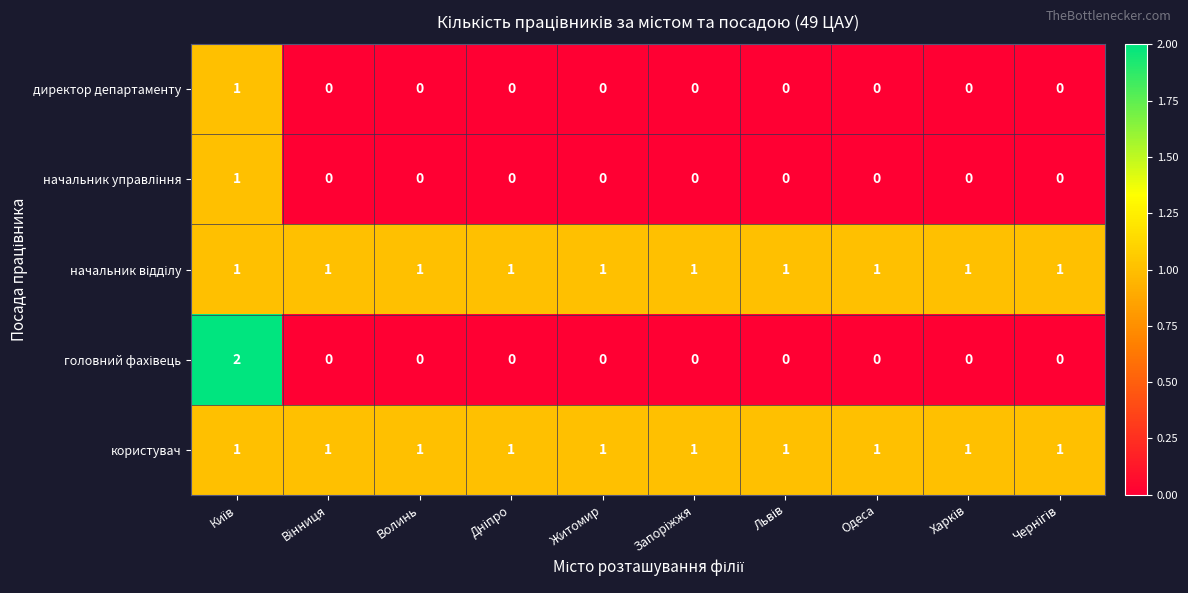

At how many categories does at least one series exceed 0?

10